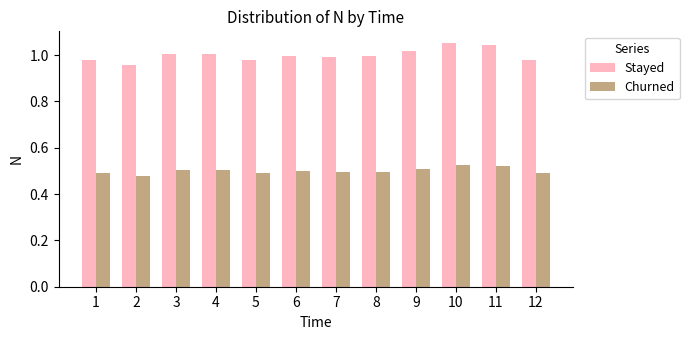

Which series has the largest total across all categories?

Stayed